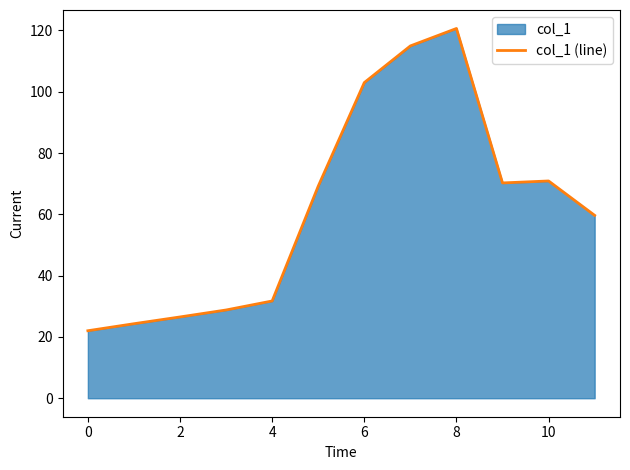

Read the value at 2.

26.5